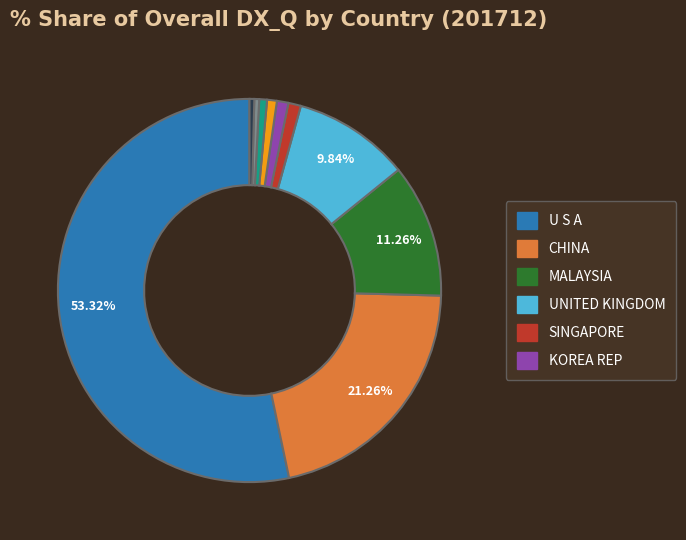

To the nearest percent, what is the difference between the largest and smallest slice percentages?

53%